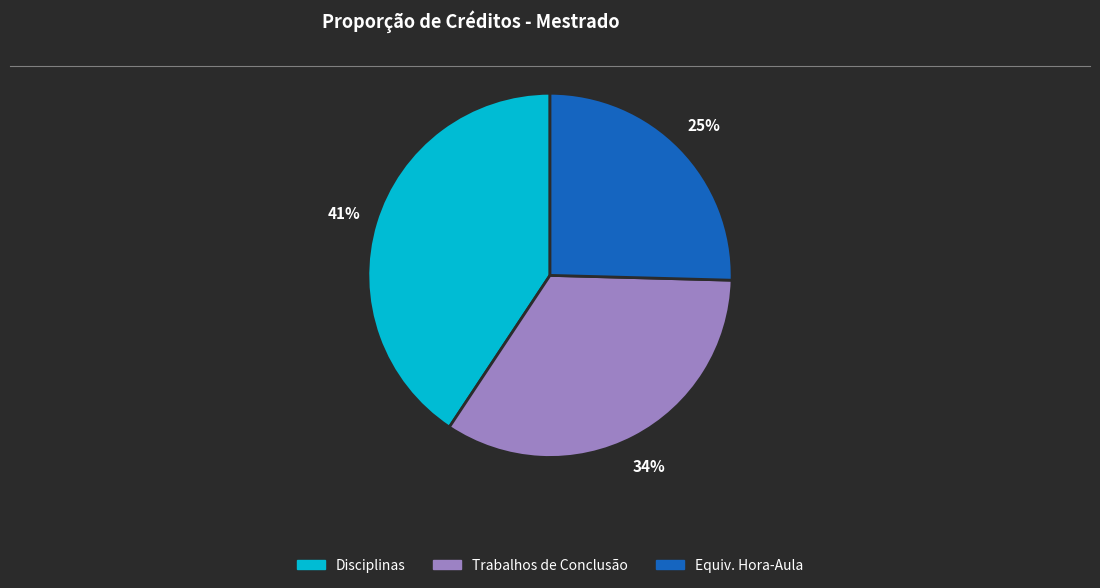

How many segments does this pie chart have?

3